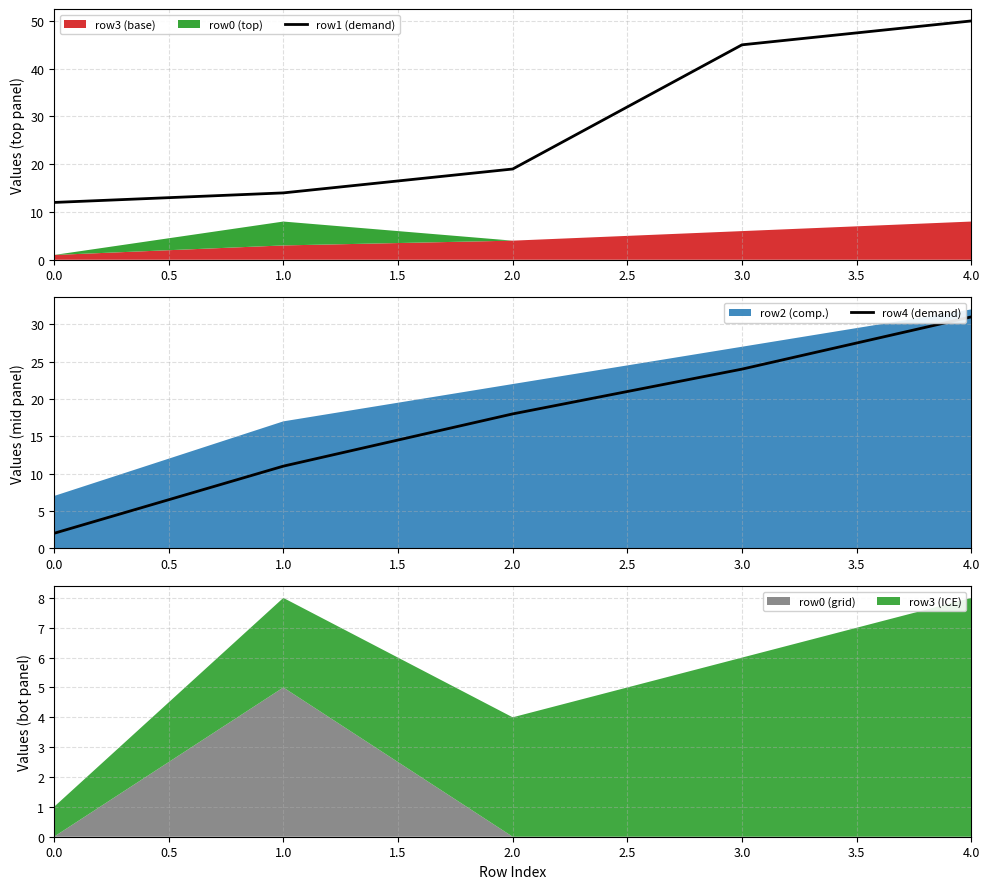

What is the lowest value of the row1 (demand) series?

12